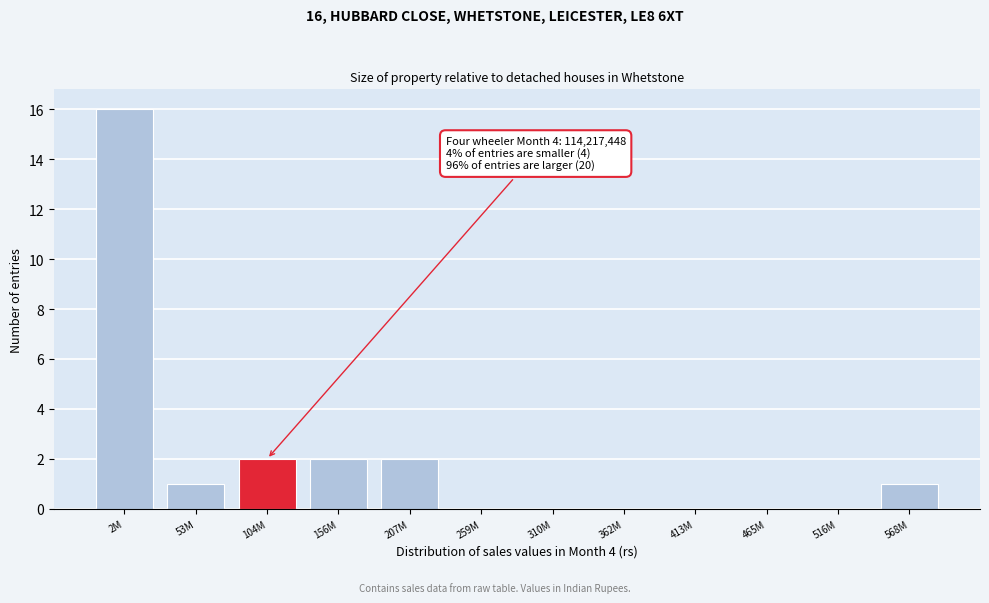

Reading left to right, extract all data points from this chart.

2M=16	53M=1	104M=2	156M=2	207M=2	259M=0	310M=0	362M=0	413M=0	465M=0	516M=0	568M=1